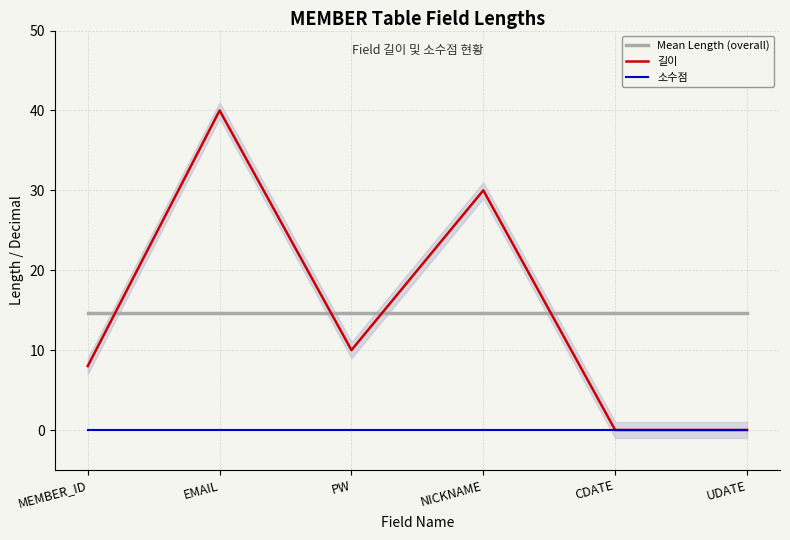

How many intersections are there between Mean Length (overall) and 길이?

4